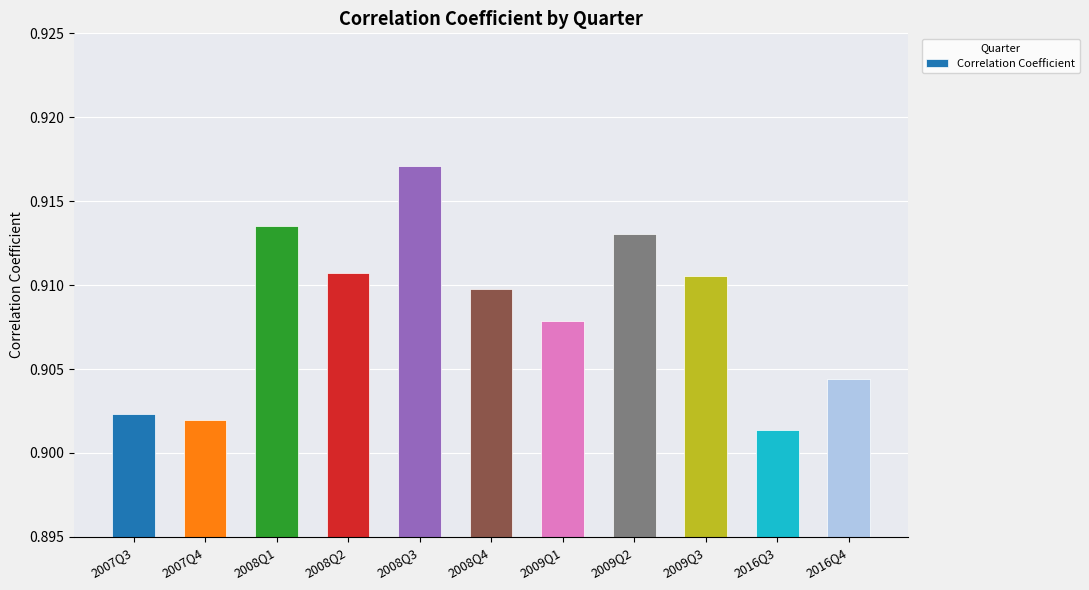

Which label corresponds to the smallest value in the chart?

2016Q3